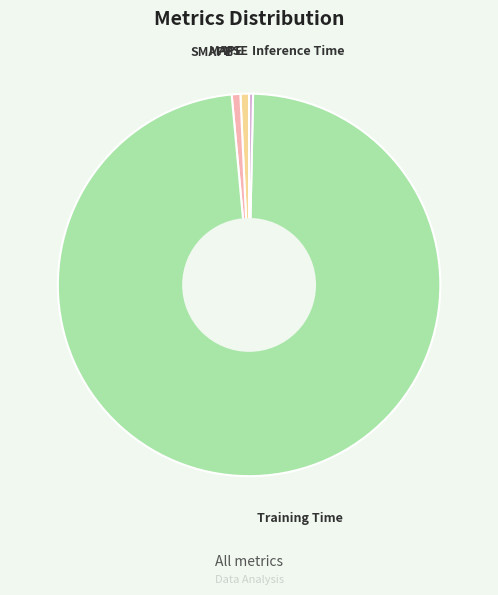

What is the largest slice in the pie chart?

Training Time